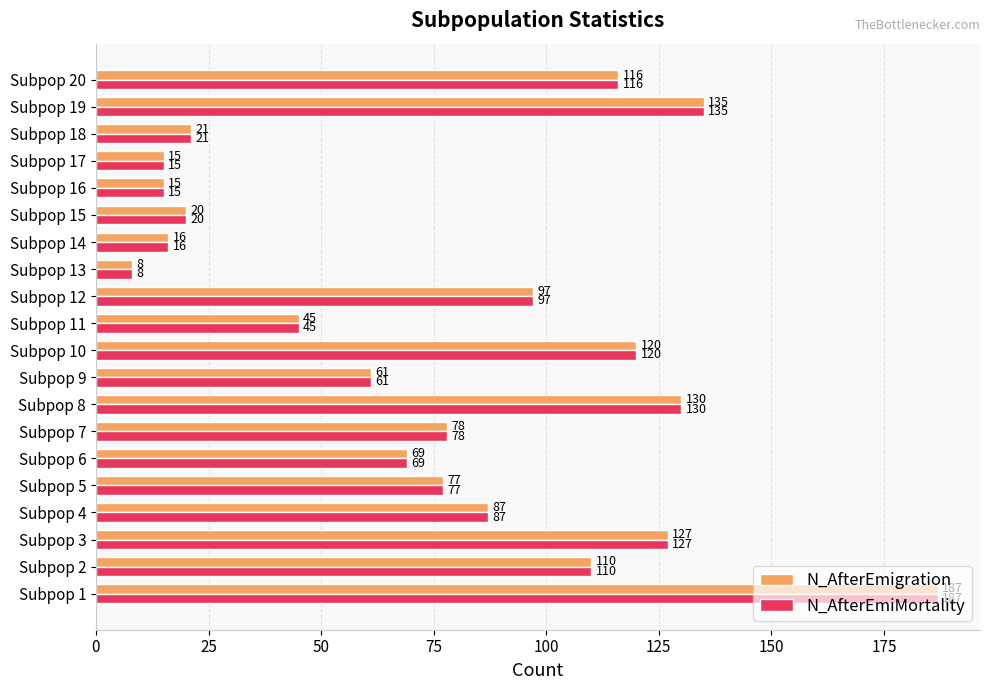

At which label is N_AfterEmiMortality closest to 97?

Subpop 12